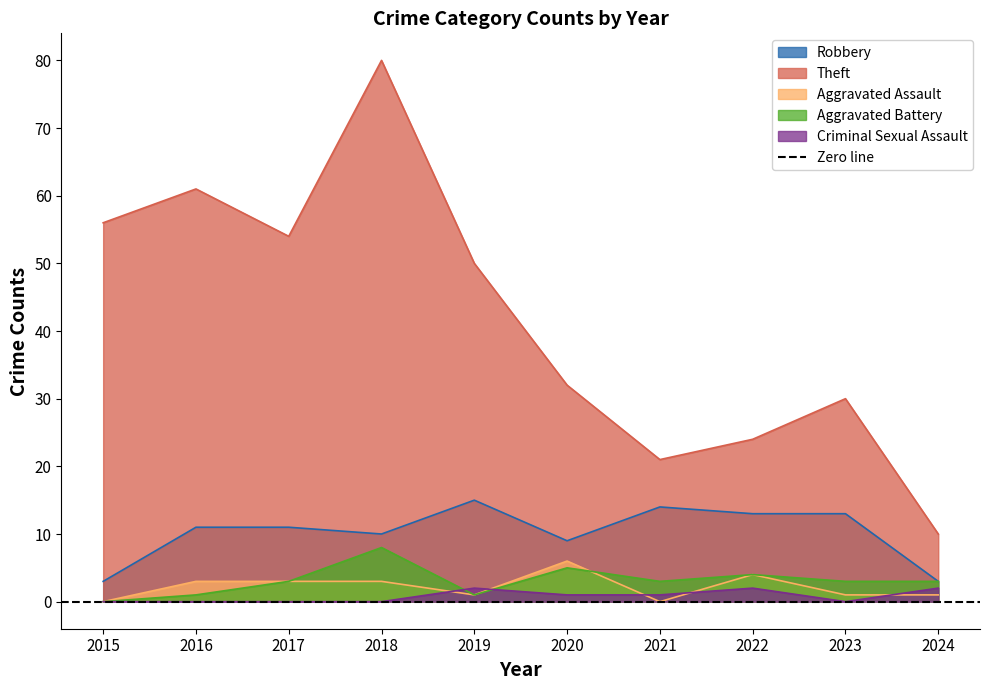

Where is the first local minimum for Aggravated Assault?

2019